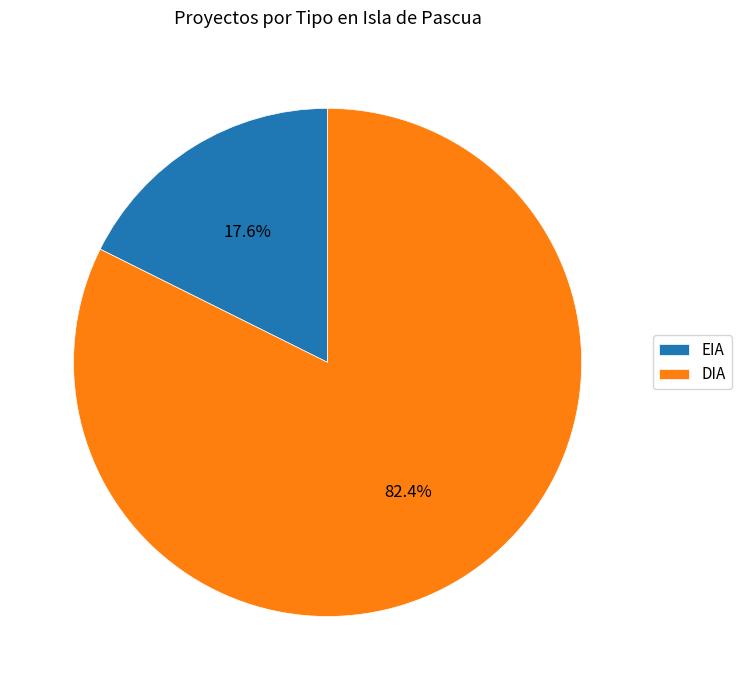

To the nearest percent, what portion does EIA represent?

18%